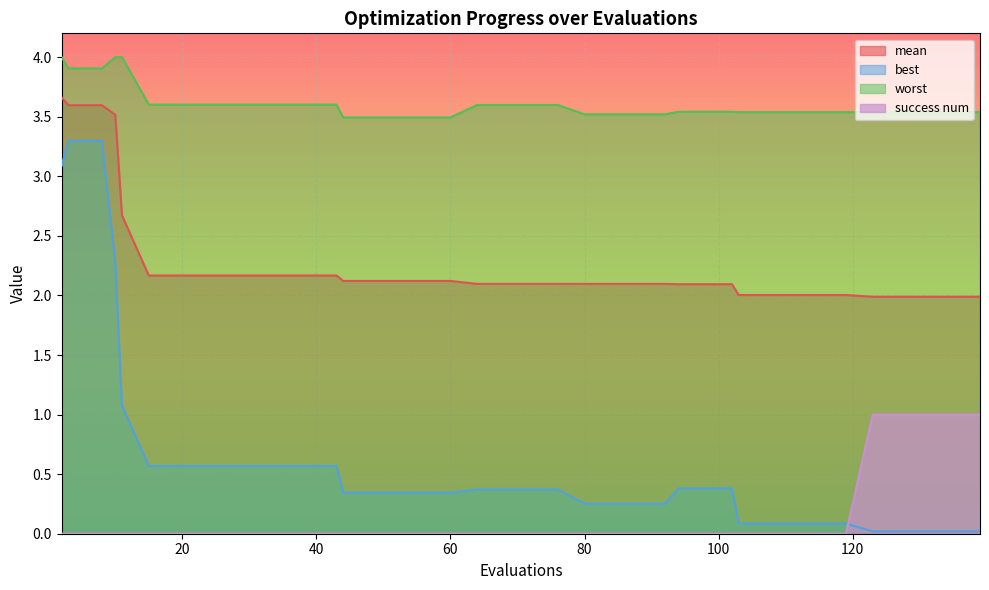

At how many categories does at least one series exceed 2?

40